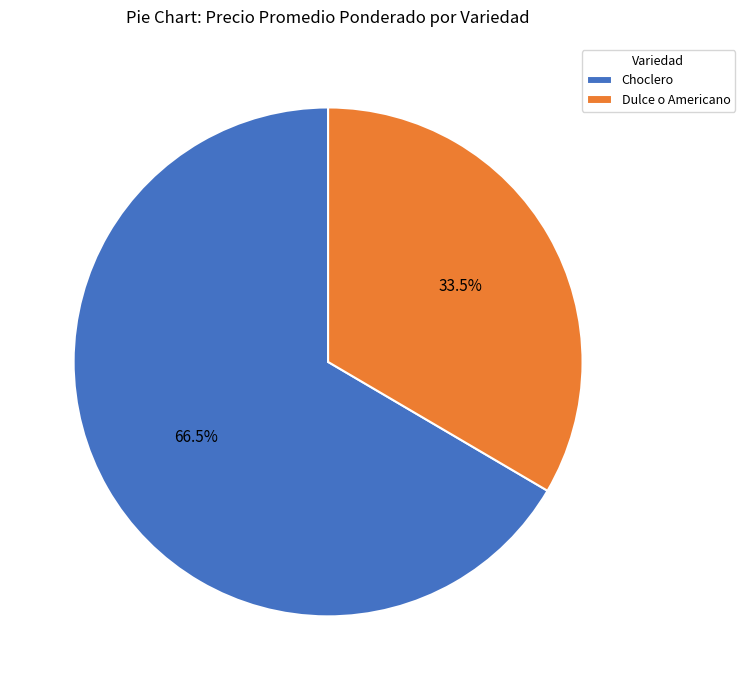

Which slice is the smallest?

Dulce o Americano